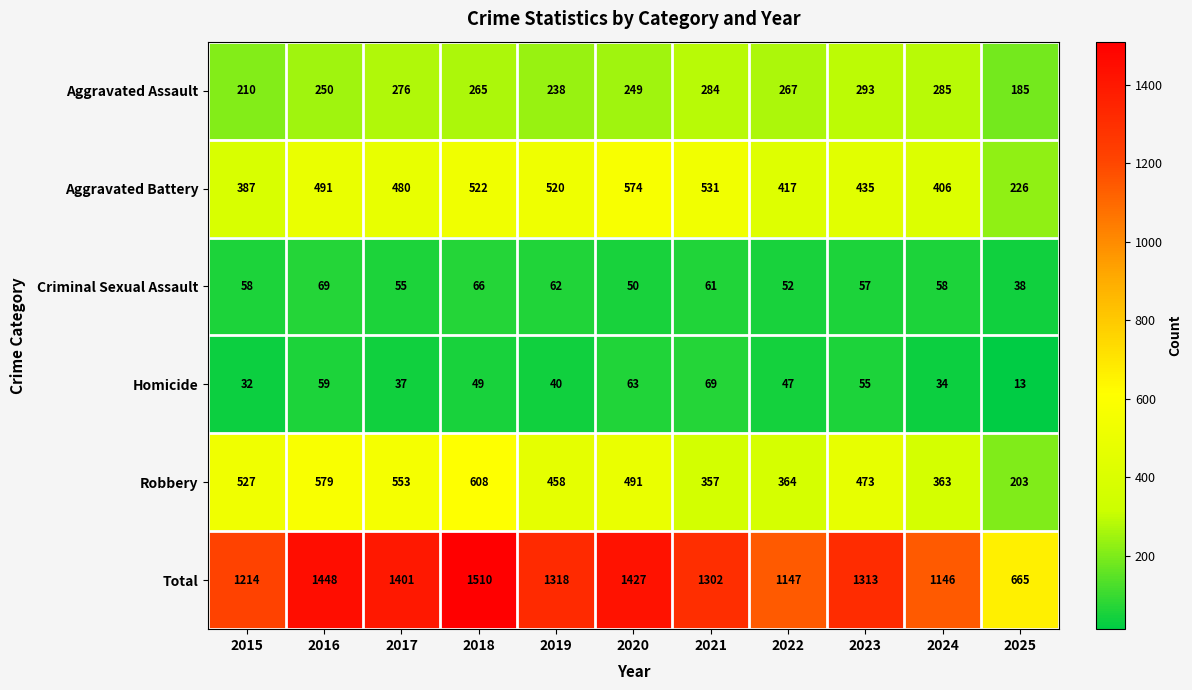

At which category is the sum across all series the highest?

2018